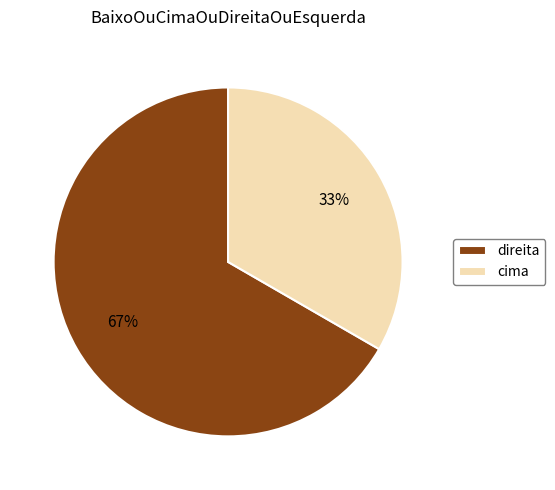

The direita slice represents 78% of the pie. True or false?

False